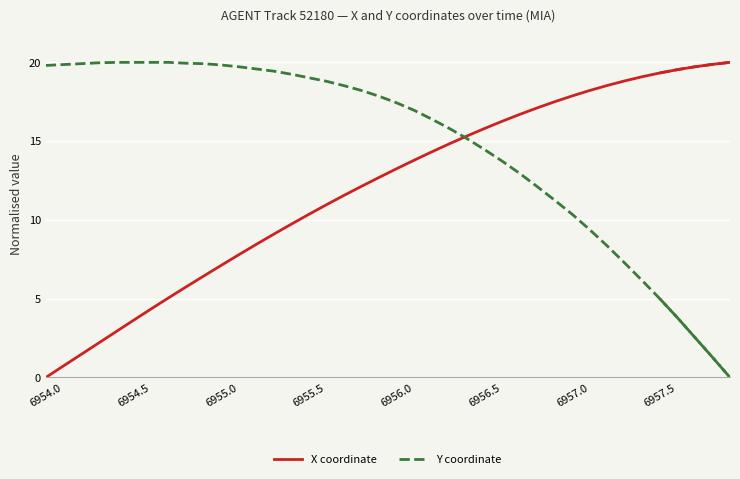

How many lines are shown in the chart?

2